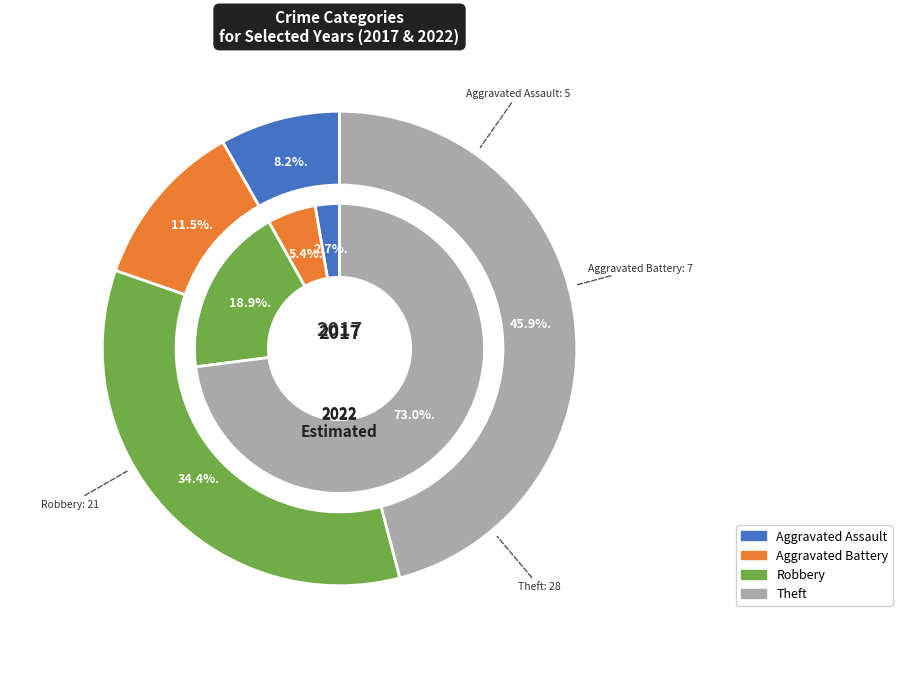

Is there any slice that represents more than half of the pie?

Yes